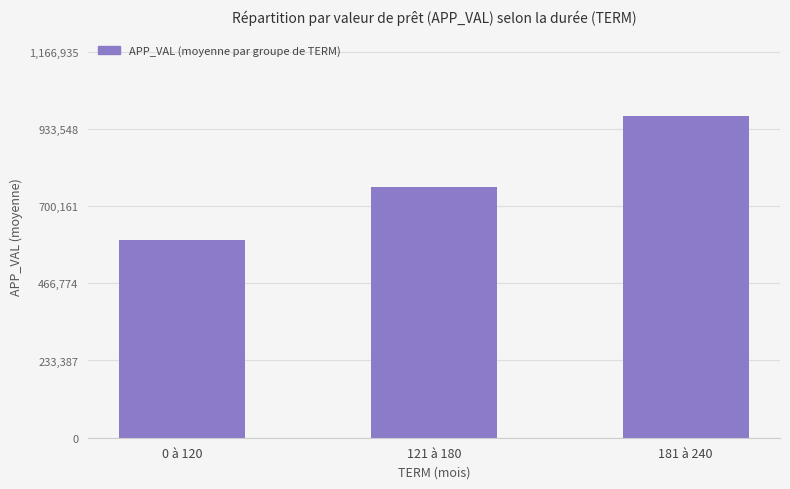

Reading left to right, what are all the values shown in this chart?

0 à 120=598727.5	121 à 180=756884.0	181 à 240=972446.0